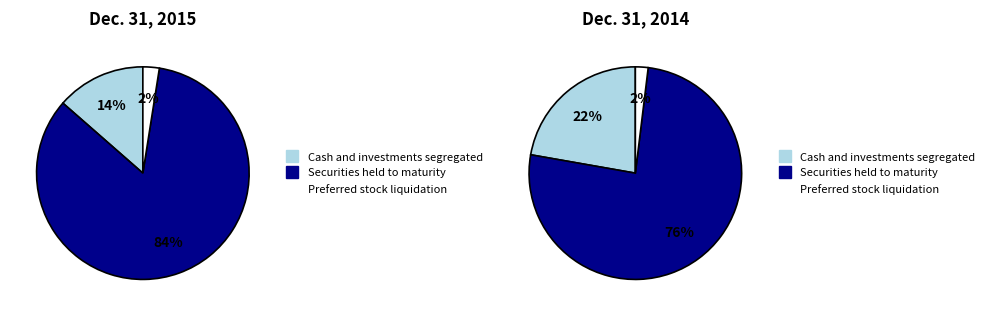

How many segments does this pie chart have?

3